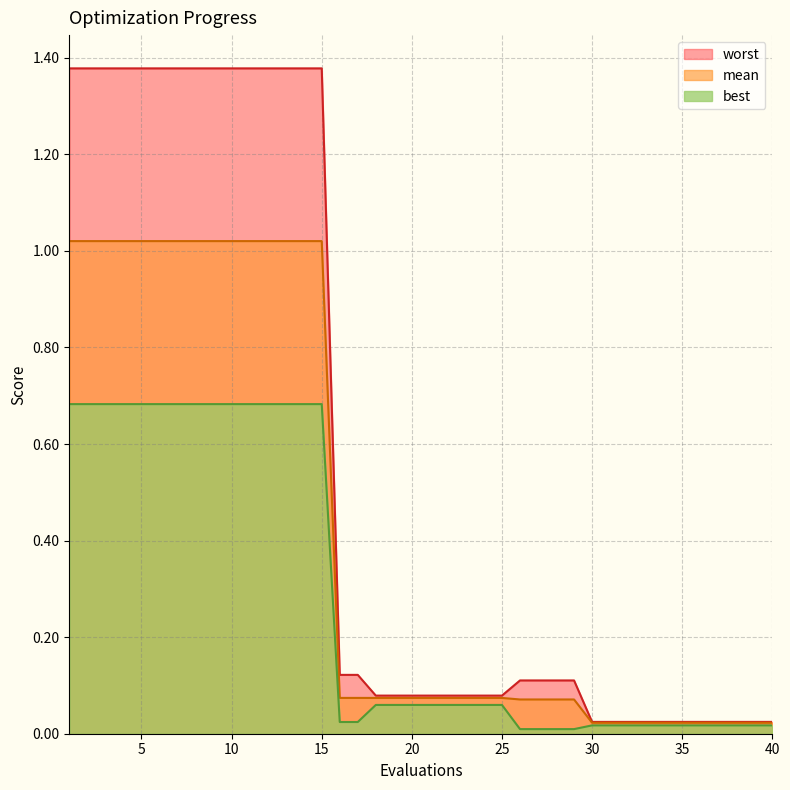

Does the chart display data point markers on the line(s)?

No